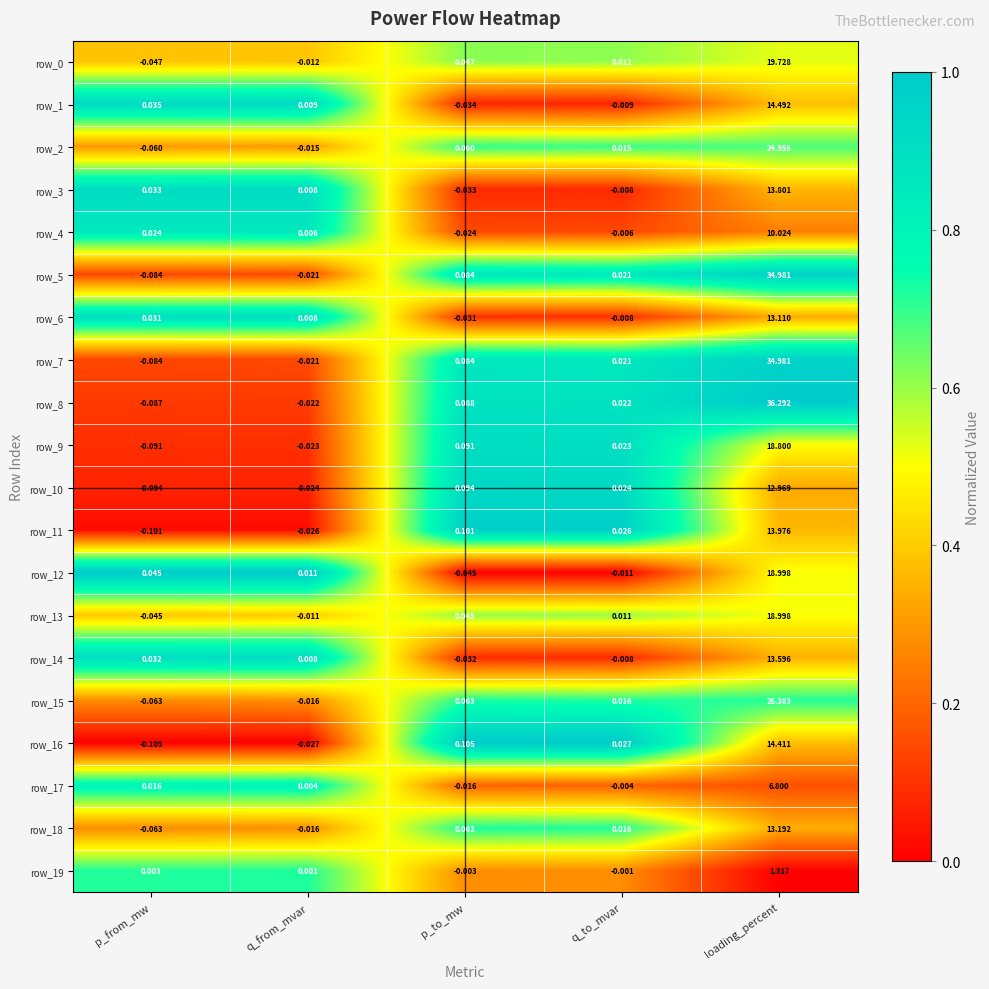

At which category is the sum across all series the highest?

loading_percent